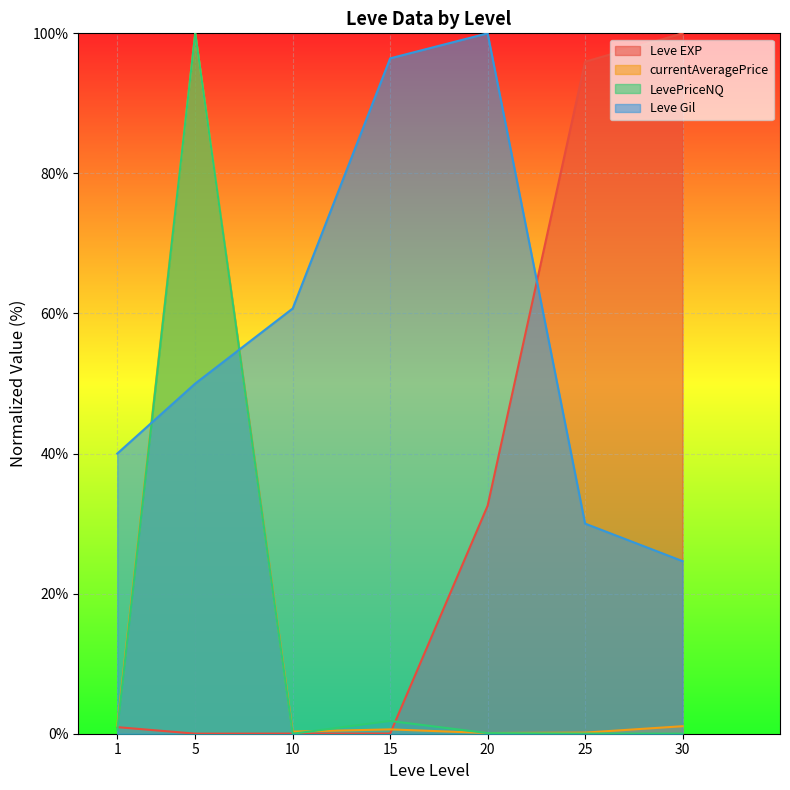

Rank the series at 1 from lowest to highest value.

LevePriceNQ, Leve EXP, currentAveragePrice, Leve Gil